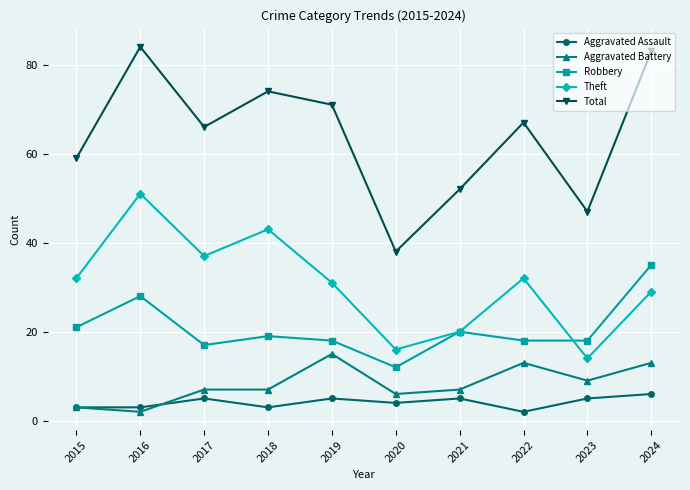

What is the difference between the second highest and minimum values in the Aggravated Battery series?

11